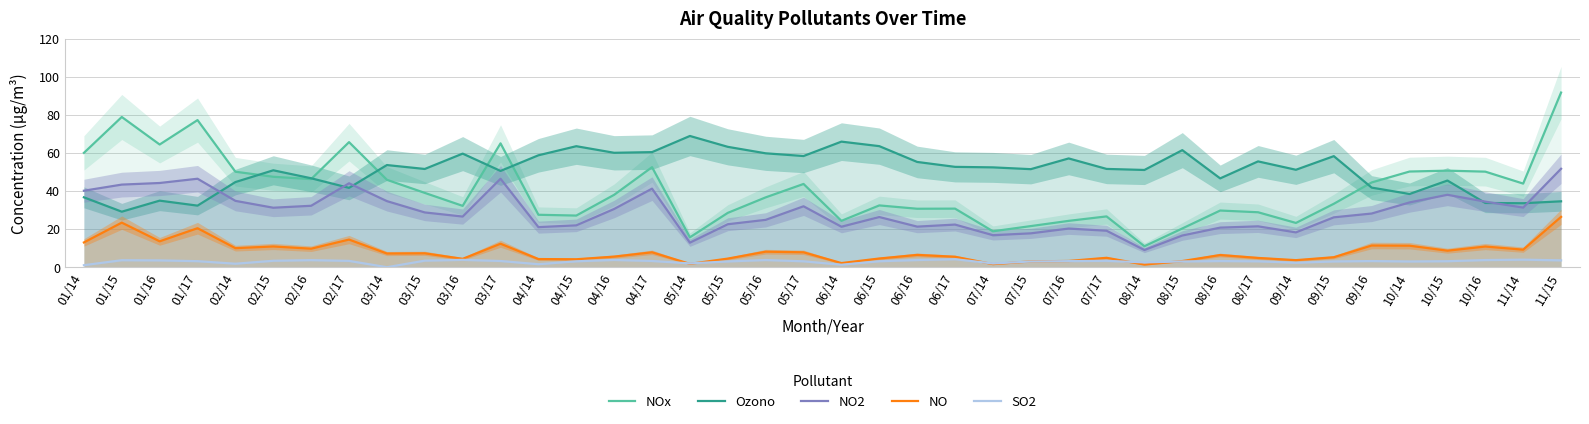

Reading right to left, list all the values displayed in this chart.

NOx: 91.7	43.9	50.1	50.7	50.2	44.5	33.3	23.2	28.8	29.7	20.3	11.0	26.7	24.3	21.6	18.9	30.7	30.7	32.4	24.3	43.7	36.6	28.5	15.7	52.5	38.0	27.1	27.5	65.0	32.2	39.0	45.9	65.6	46.2	47.5	50.1	77.2	64.4	78.8	60.0
Ozono: 34.6	33.6	33.7	45.5	38.4	41.8	58.3	51.1	55.5	46.6	61.4	51.0	51.6	57.1	51.5	52.4	52.7	55.2	63.5	65.9	58.3	59.8	63.2	68.9	60.4	60.0	63.5	58.7	50.5	59.6	51.5	53.6	41.6	46.7	50.9	44.7	32.3	34.9	29.1	36.7
NO2: 51.7	31.3	34.4	38.0	34.0	28.2	26.2	18.3	21.4	20.8	16.6	9.0	19.1	20.3	17.8	16.8	22.4	21.3	26.3	21.2	32.0	24.9	22.6	12.9	41.2	30.6	22.0	21.0	46.4	26.6	28.7	34.7	44.0	32.2	31.2	34.8	46.4	44.2	43.4	40.1
NO: 26.4	9.2	10.8	8.7	11.3	11.4	5.2	3.7	4.9	6.4	3.2	1.4	4.9	3.3	3.1	1.6	5.5	6.5	4.6	2.2	7.8	8.2	4.5	1.8	7.8	5.6	4.2	4.3	12.3	4.4	7.3	7.2	14.5	9.7	10.9	10.0	20.5	13.6	23.4	13.0
SO2: 3.6	4.0	3.8	3.1	3.0	3.2	3.0	2.3	3.1	3.2	3.0	2.5	3.4	3.2	3.0	2.0	4.2	3.8	3.1	1.3	3.1	3.8	3.0	2.0	3.3	3.8	3.1	1.6	3.3	3.9	3.4	0.0	3.3	3.7	3.4	1.8	3.2	3.6	3.7	1.1